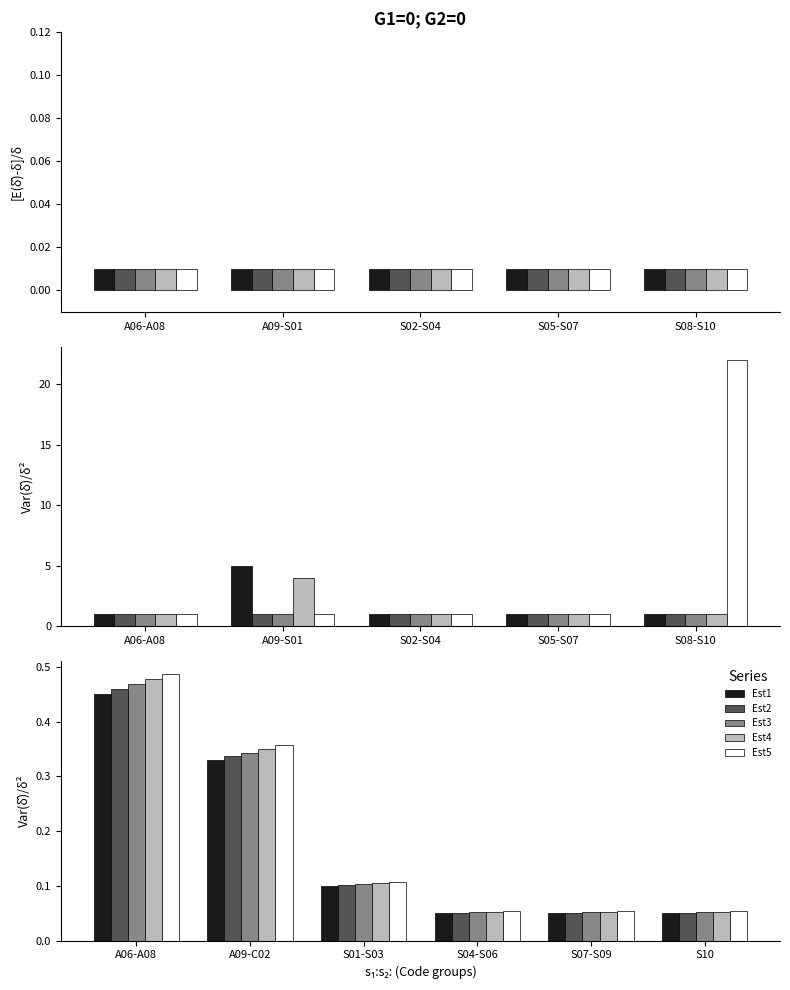

Where is Est4 nearest to the value 0?

S04-S06